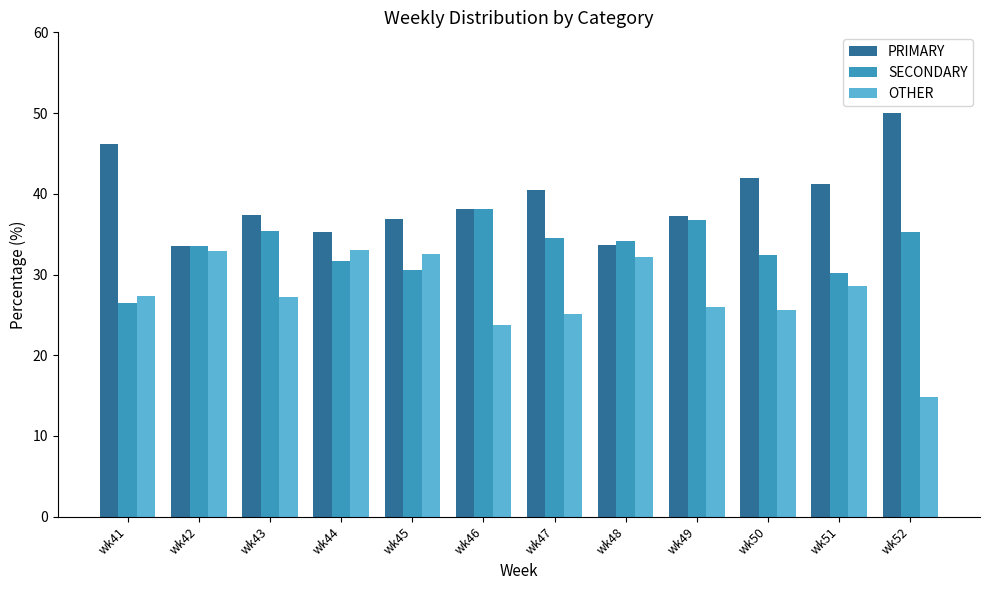

Is the value of SECONDARY at wk41 greater than the value of OTHER at wk42?

No